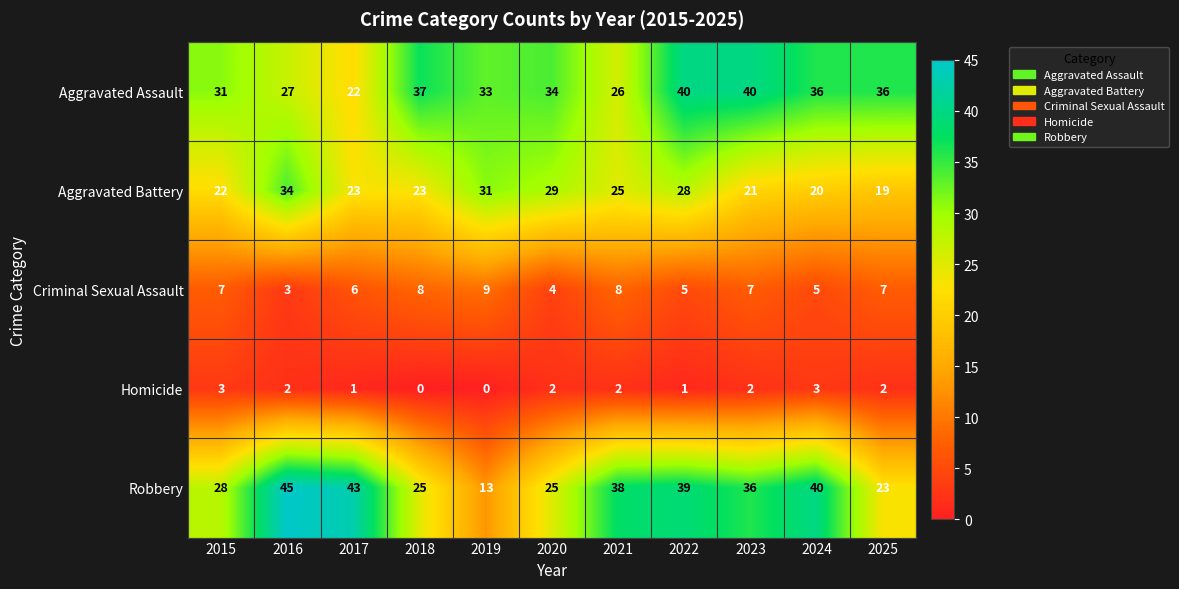

Which series has the largest total across all categories?

Aggravated Assault